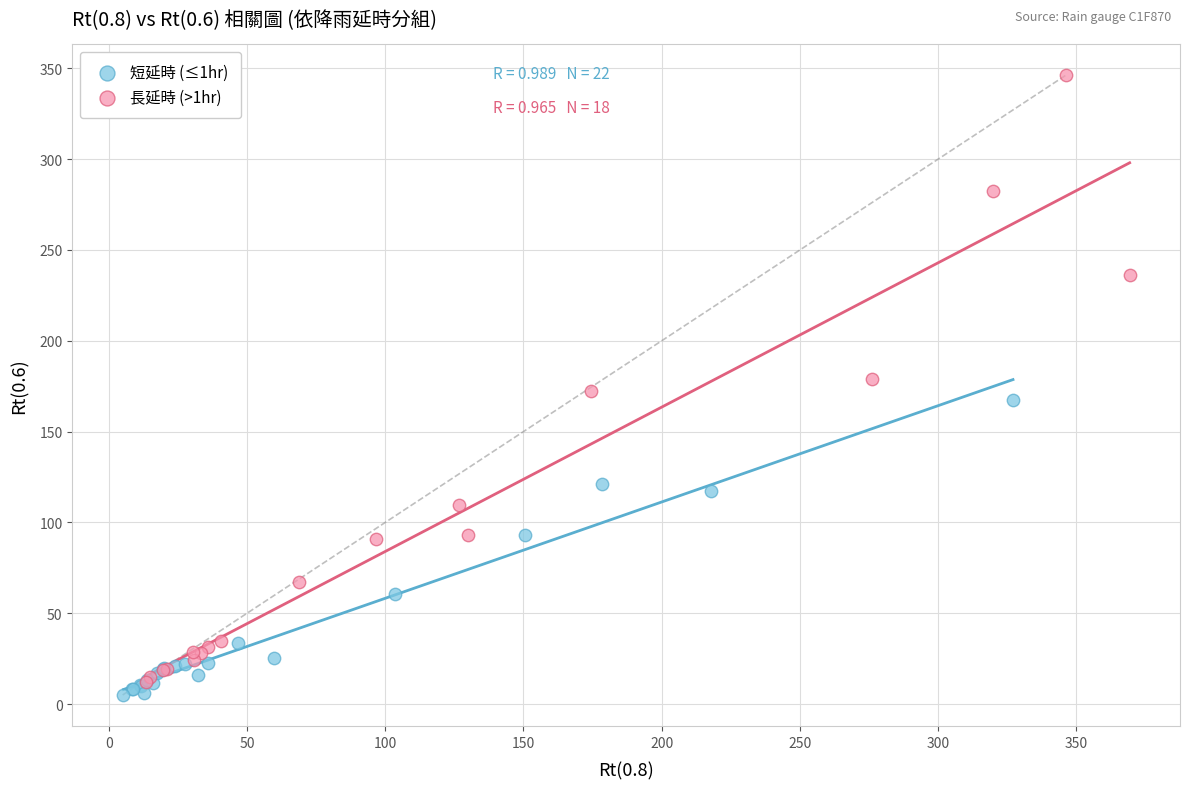

Which series has the widest spread of Y values?

長延時 (>1hr)